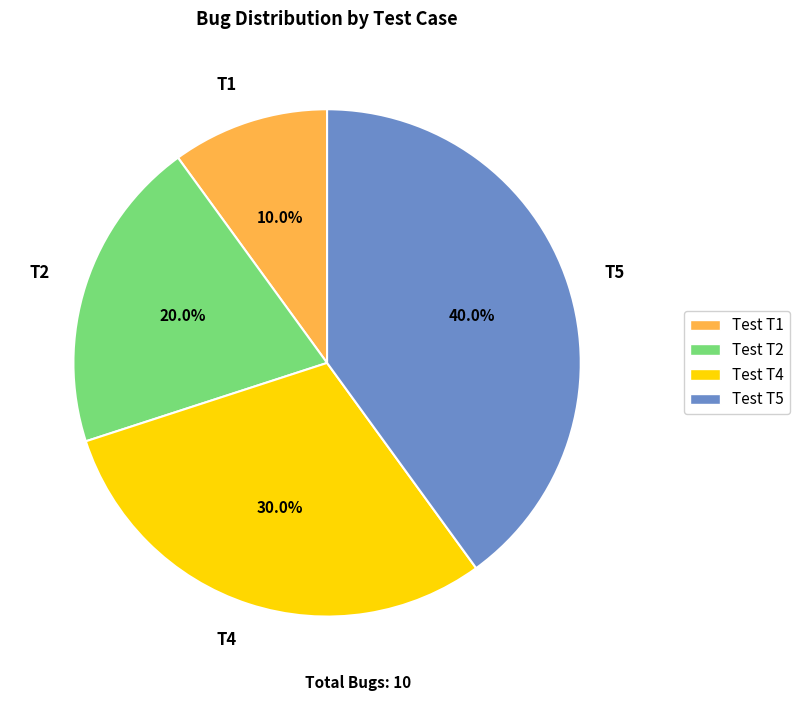

To the nearest percent, what is the combined percentage of T1 and T4?

40%